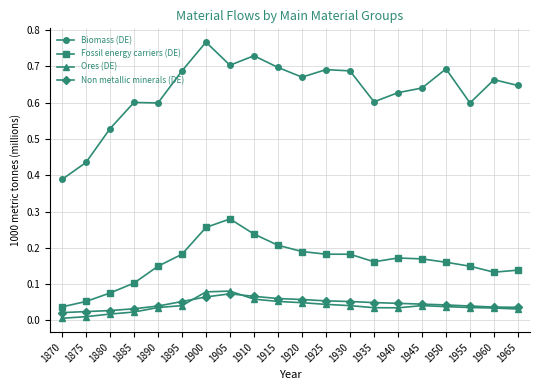

Is the value of Ores (DE) at 1905 greater than the value of Non metallic minerals (DE) at 1925?

Yes